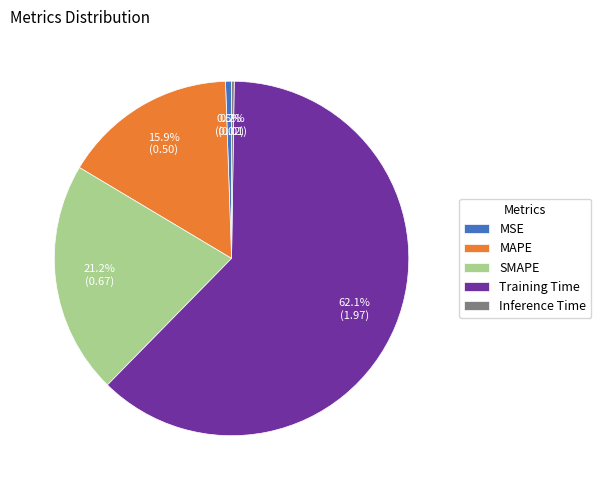

Do MSE and MAPE together represent more than half of the pie?

No